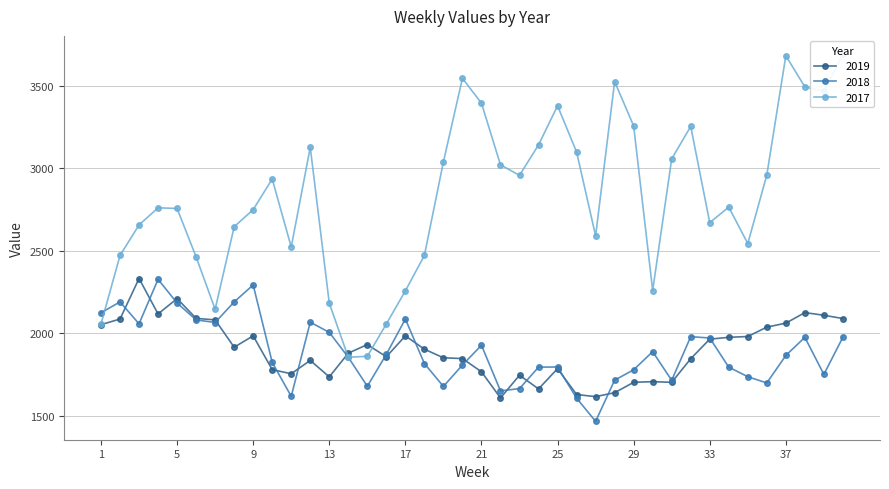

What is the difference between the 2018 values at 12 and 35?

331